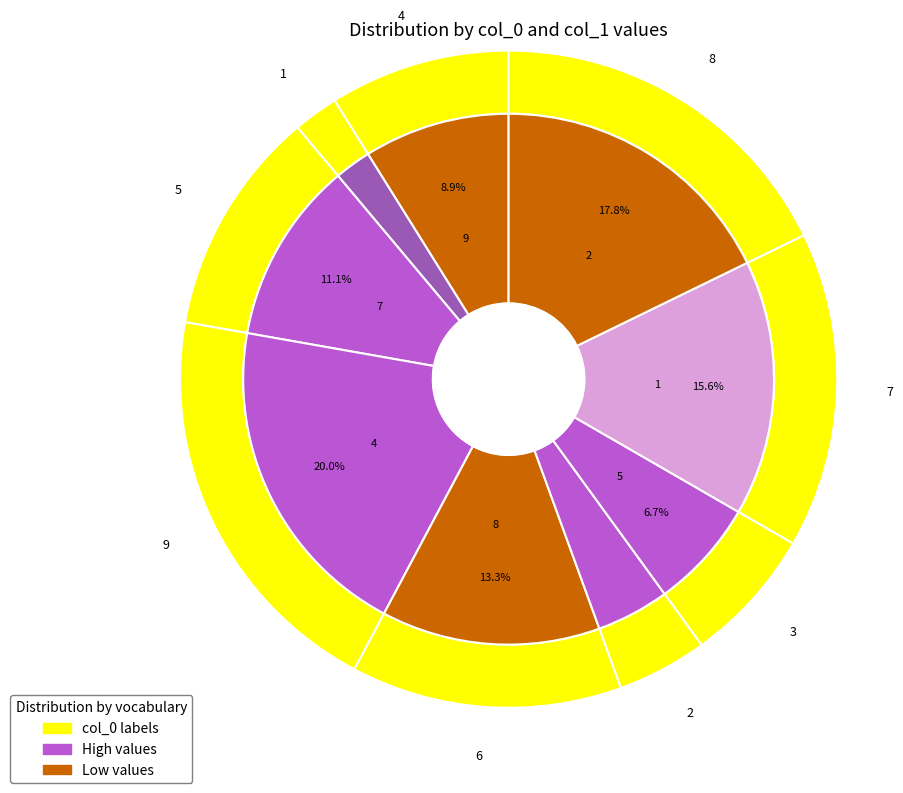

Is it true that 9 is 9% of the pie?

True